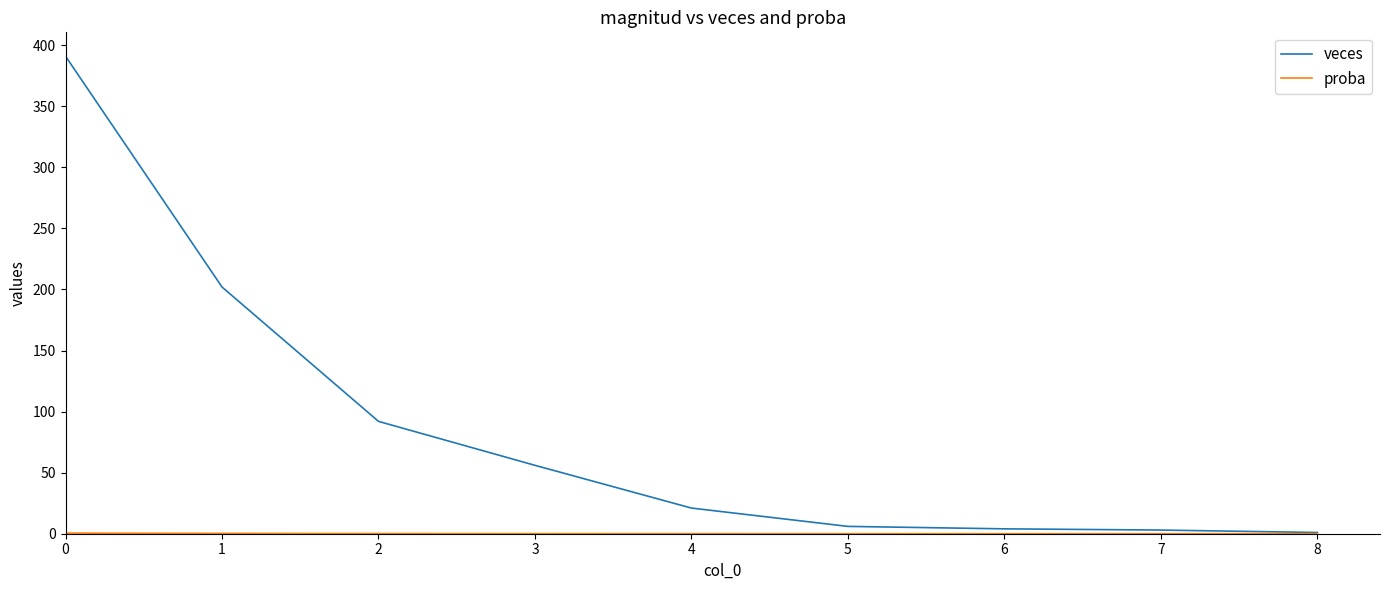

Which series has the largest total across all categories?

veces